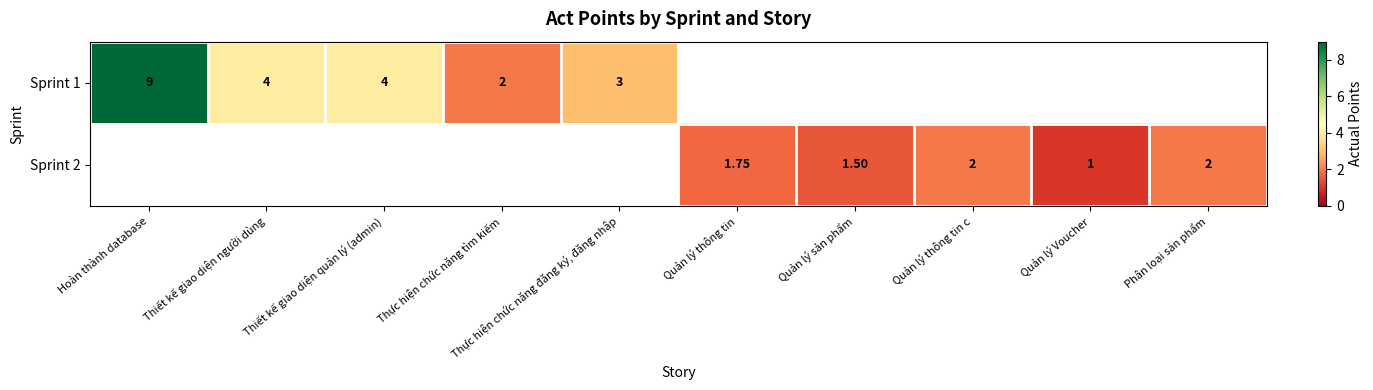

At Quản lý thông tin, list the series in order from smallest to largest.

Sprint 1, Sprint 2